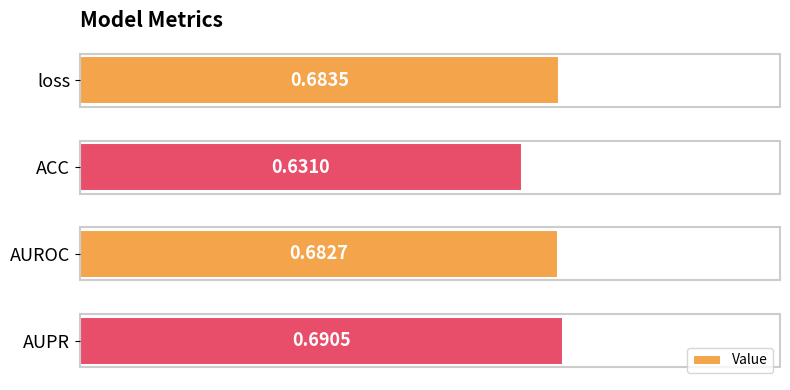

At which category does the chart reach its peak across all series?

AUPR